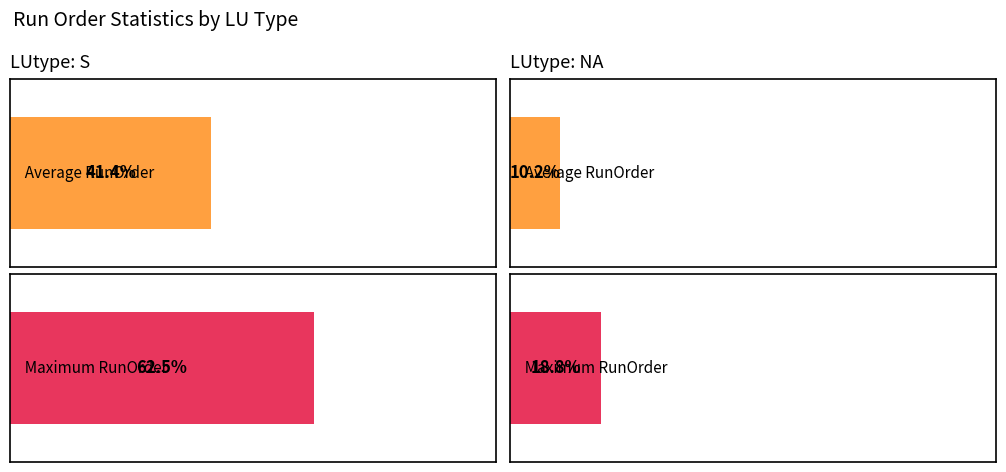

What is the label of the 2nd bar from the left?

NA